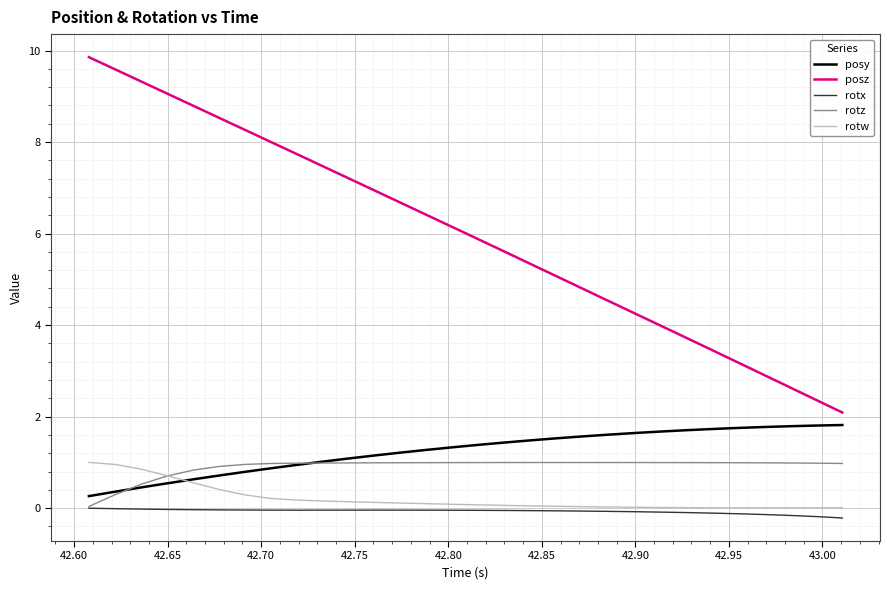

What is the lowest value of the posz series?

2.1